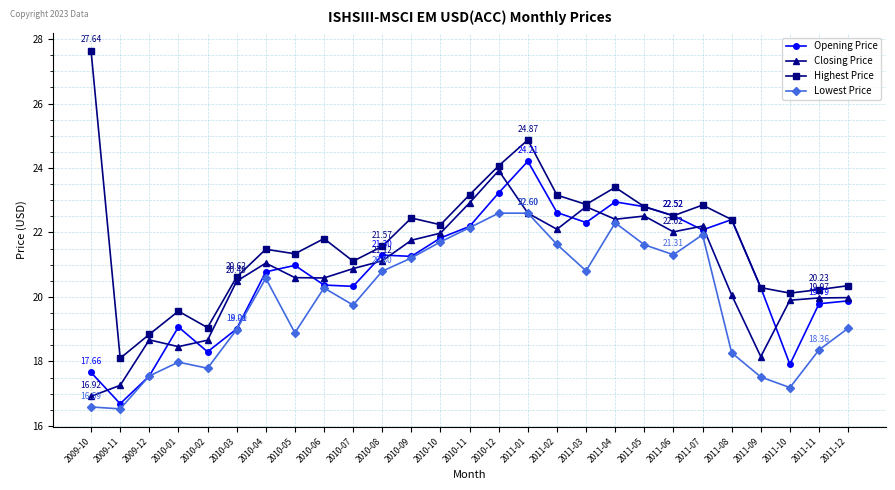

Which series has the widest spread of values?

Highest Price